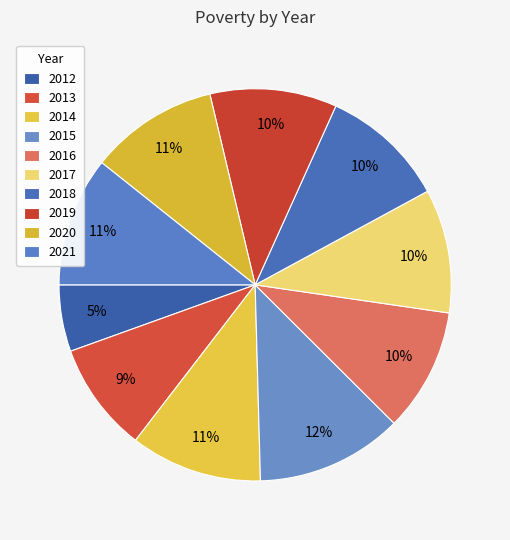

Does 2016 account for over 50% of the chart?

No